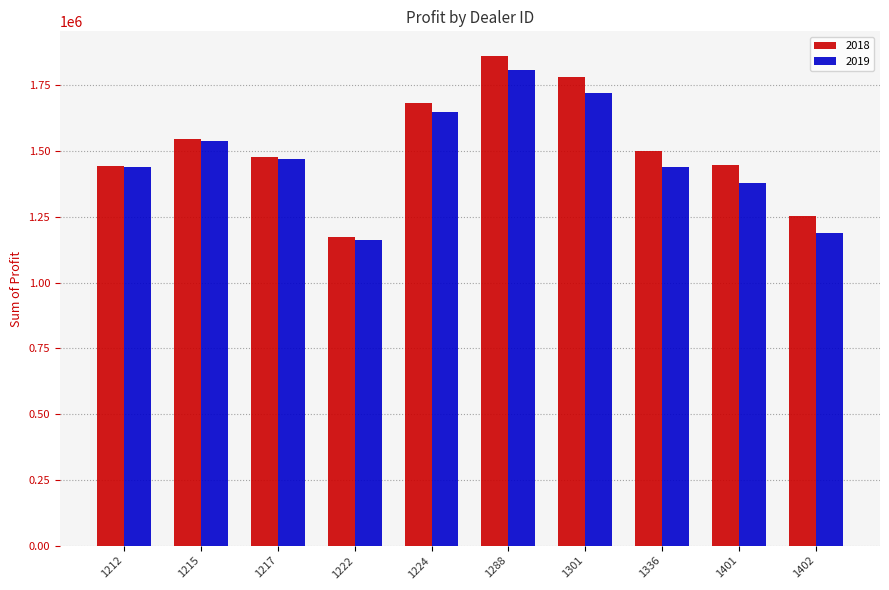

Rank the series by their average value, from highest to lowest.

2018, 2019